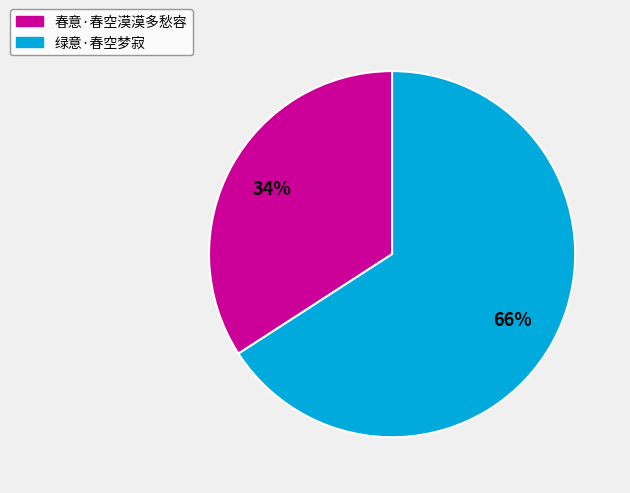

To the nearest percent, what is the average slice percentage?

50%